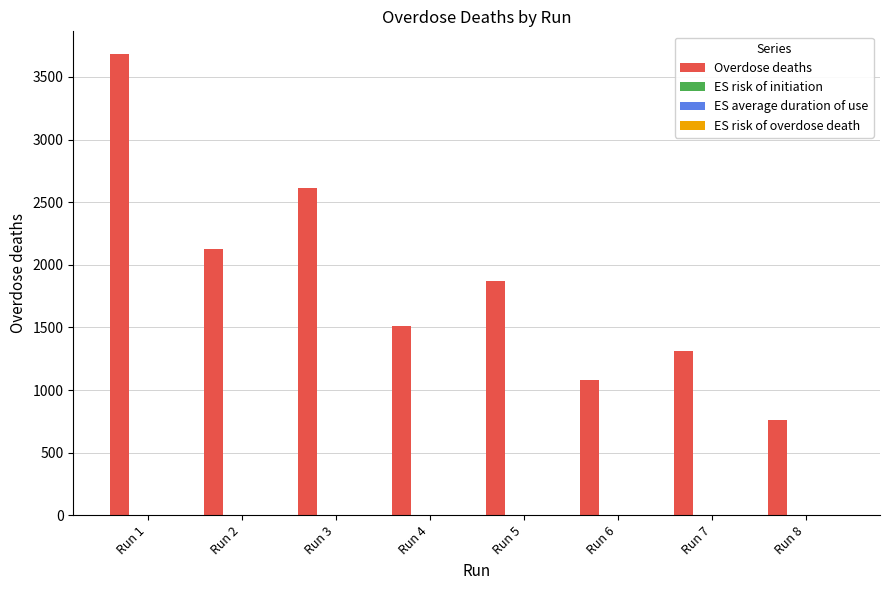

What is the total value across all series at Run 8?

763.6